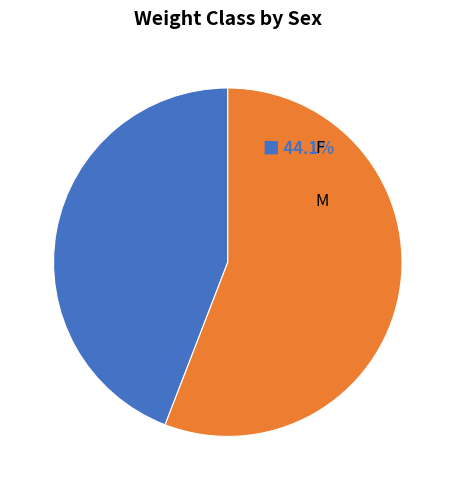

Is there a majority slice in this chart?

Yes